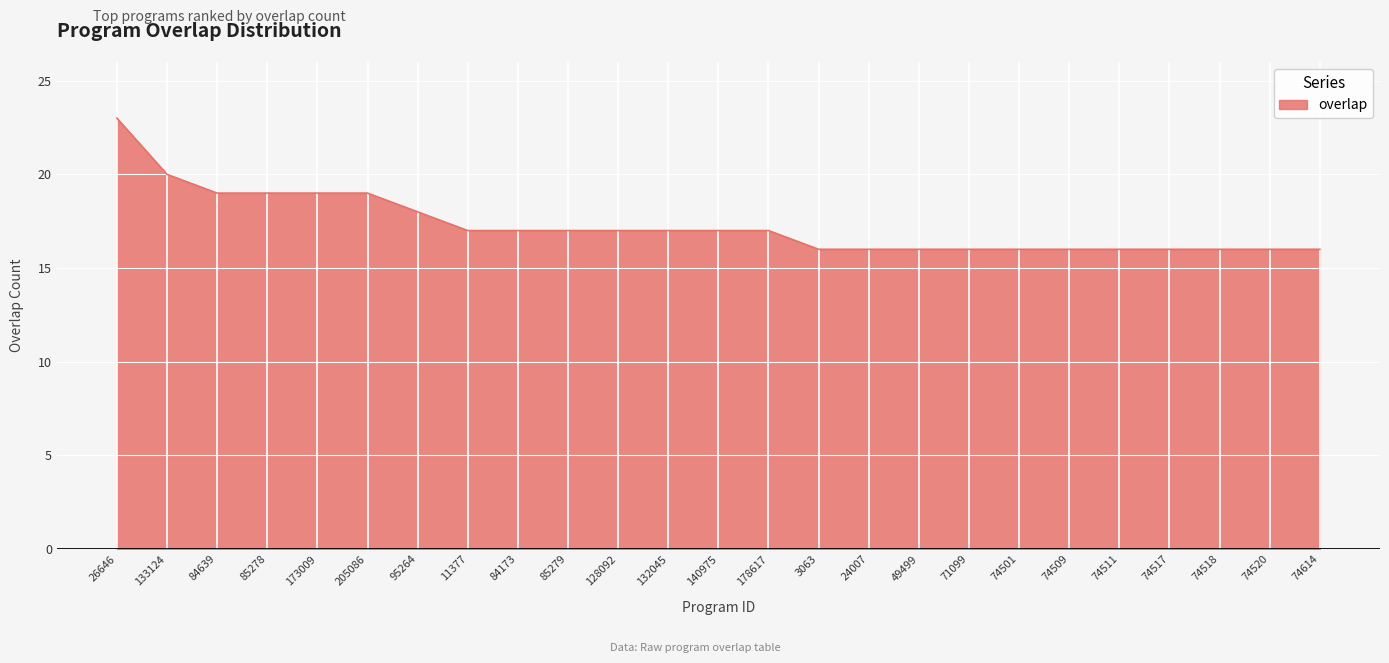

What value does the data have at 74614?

16